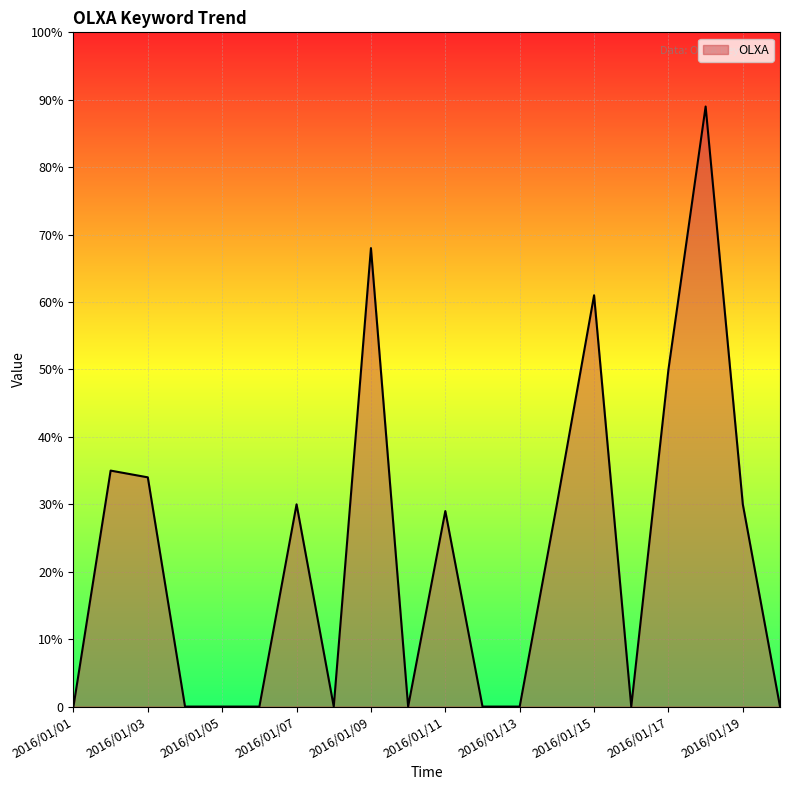

Reading right to left, extract all data points from this chart.

2016/01/20=0	2016/01/19=30	2016/01/18=89	2016/01/17=50	2016/01/16=0	2016/01/15=61	2016/01/14=30	2016/01/13=0	2016/01/12=0	2016/01/11=29	2016/01/10=0	2016/01/09=68	2016/01/08=0	2016/01/07=30	2016/01/06=0	2016/01/05=0	2016/01/04=0	2016/01/03=34	2016/01/02=35	2016/01/01=0